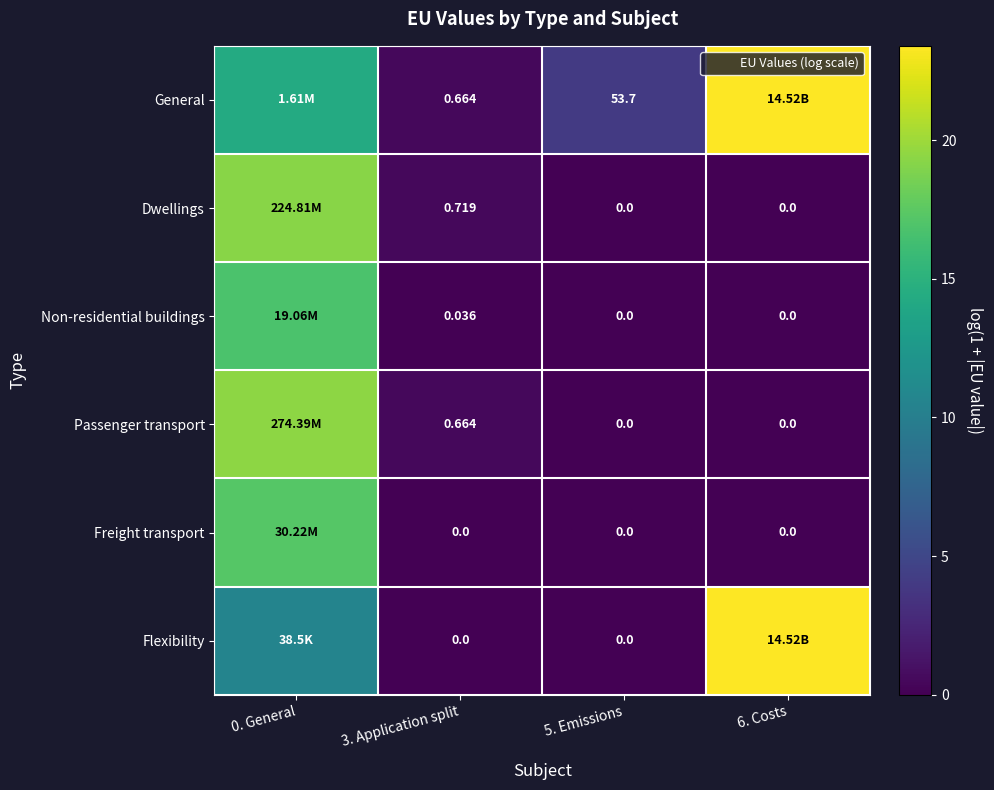

At which label is Non-residential buildings closest to 8?

3. Application split